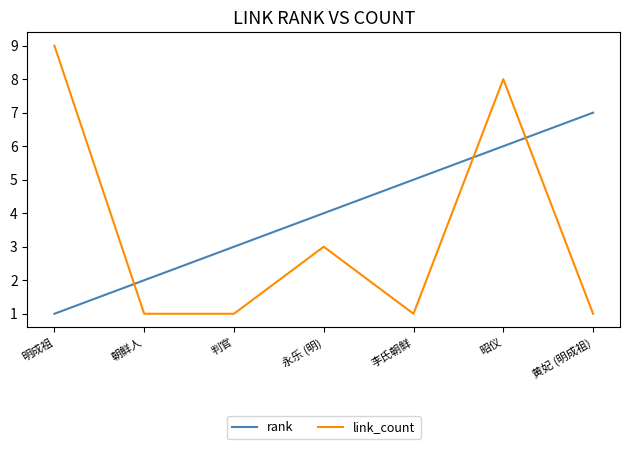

What position from the left is 永乐 (明)?

4